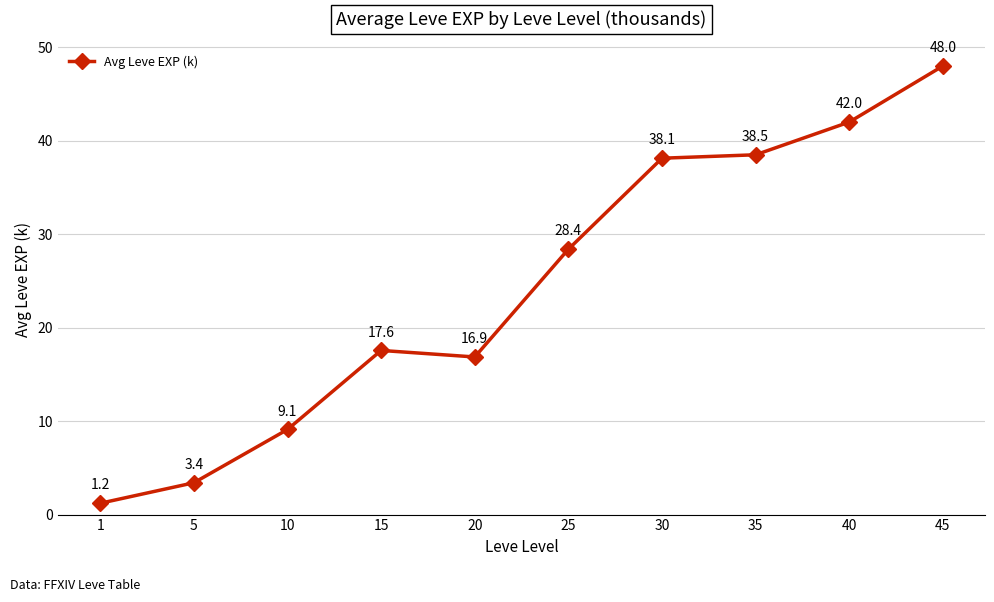

What is the value of the 4th point from the left?

17.6